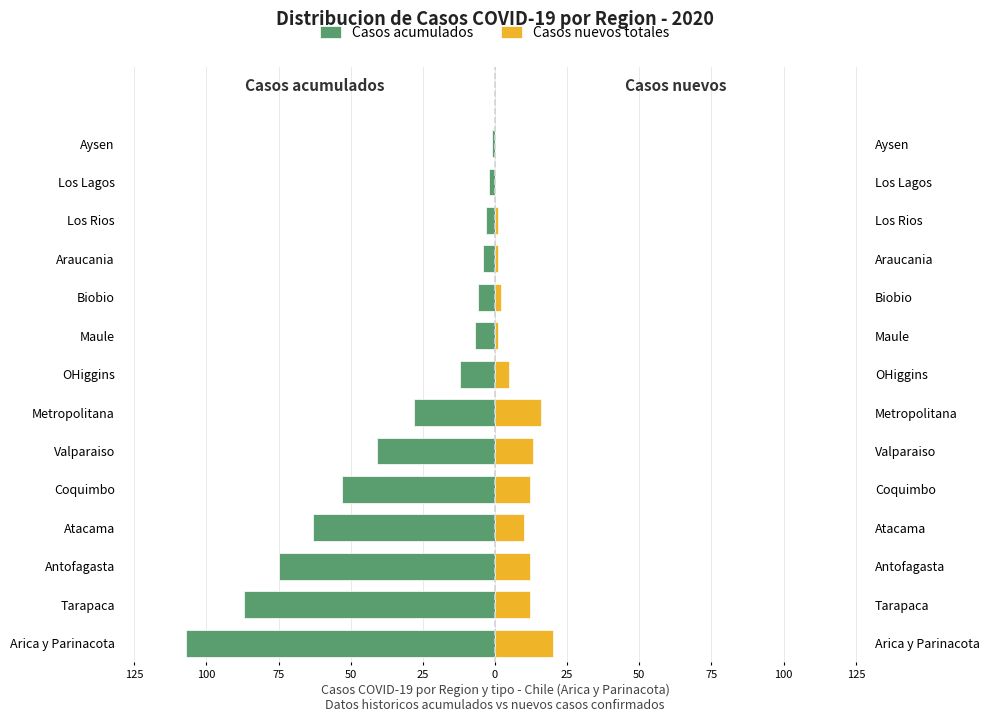

What is the minimum value shown in the chart?

-107